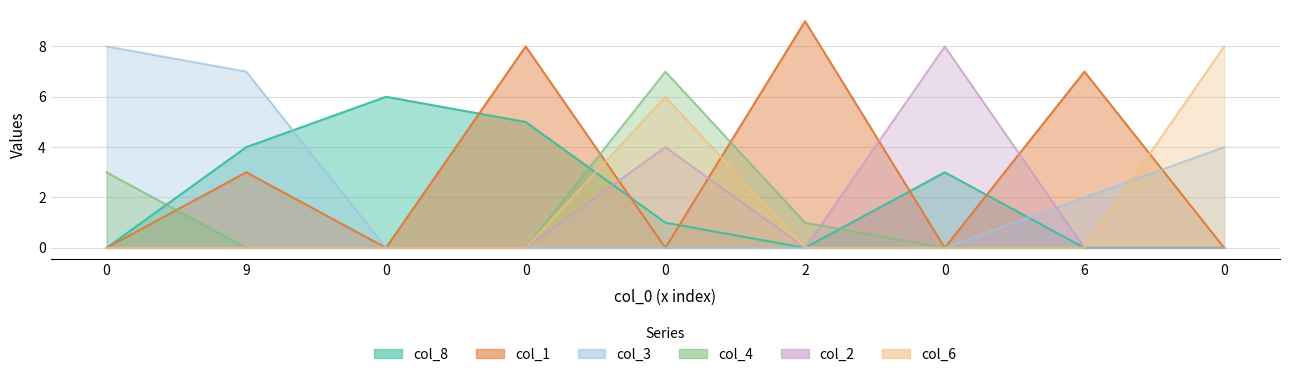

True or false: col_6 has a value of -3 at 0.

False